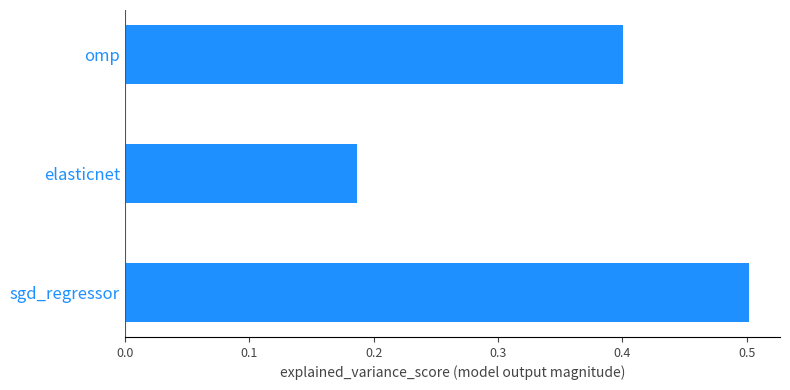

What is the maximum value shown in the chart?

0.5